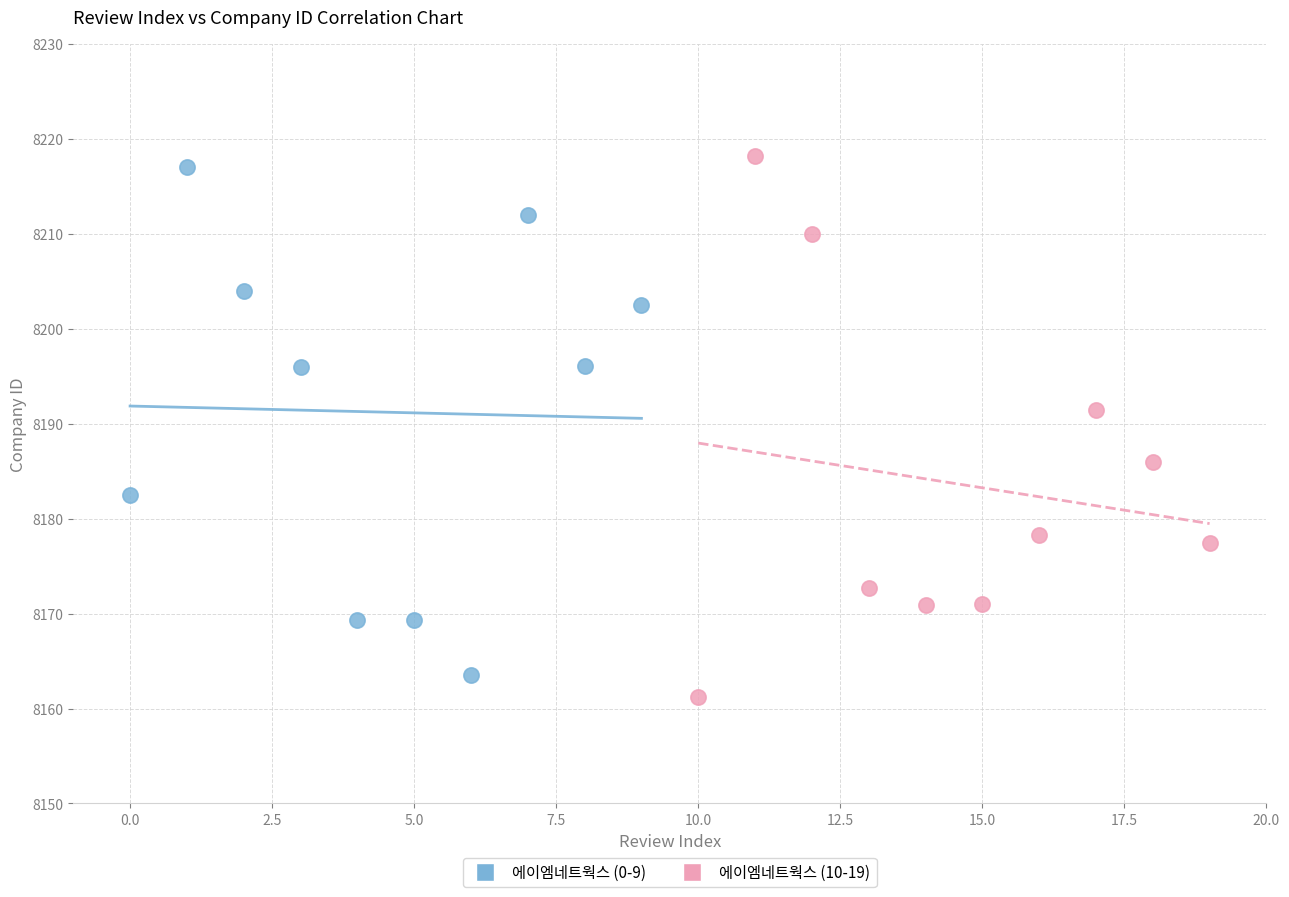

What are all the series names shown in the legend?

에이엠네트웍스 (0-9), 에이엠네트웍스 (10-19)